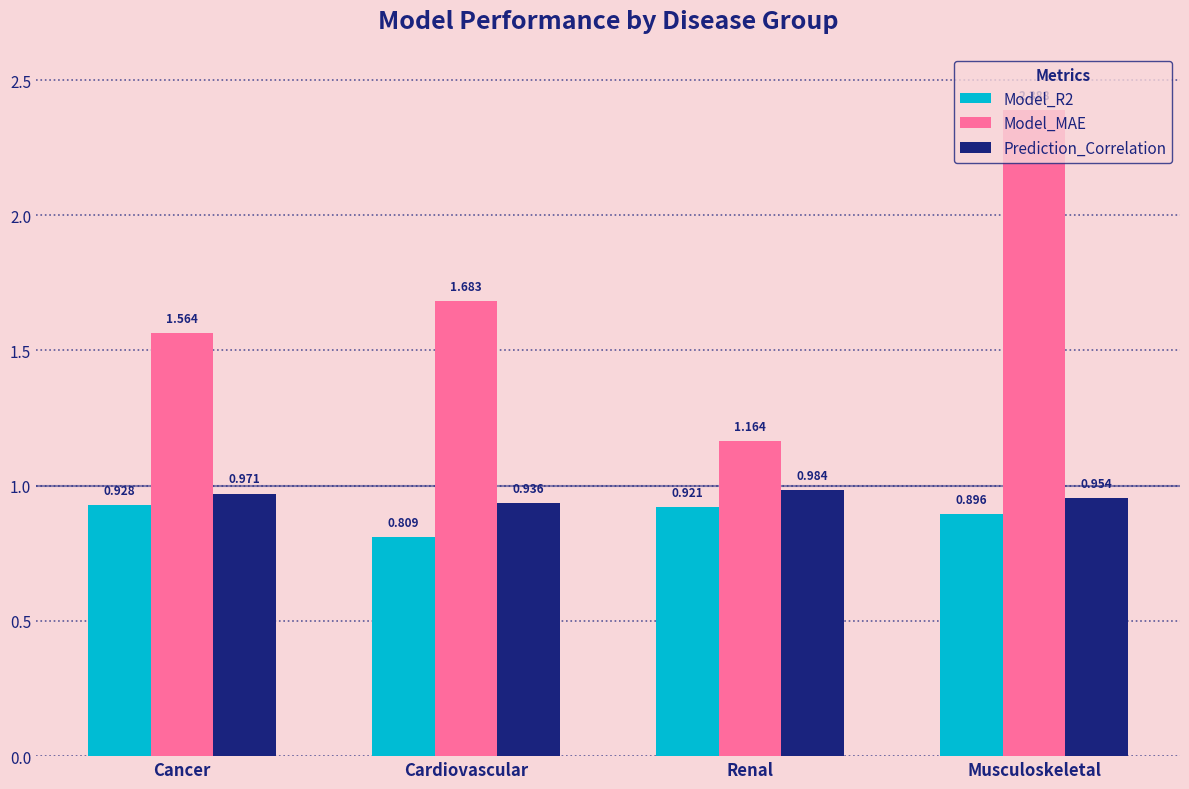

At which label does Model_MAE reach its peak?

Musculoskeletal